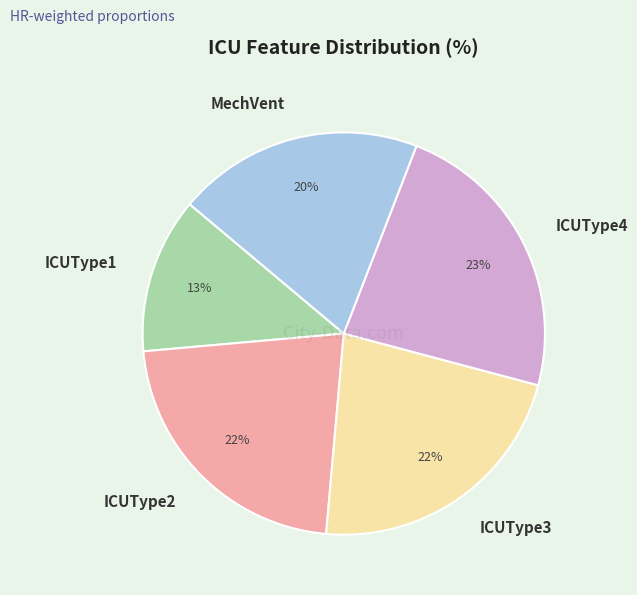

To the nearest percent, what portion does ICUType4 represent?

23%